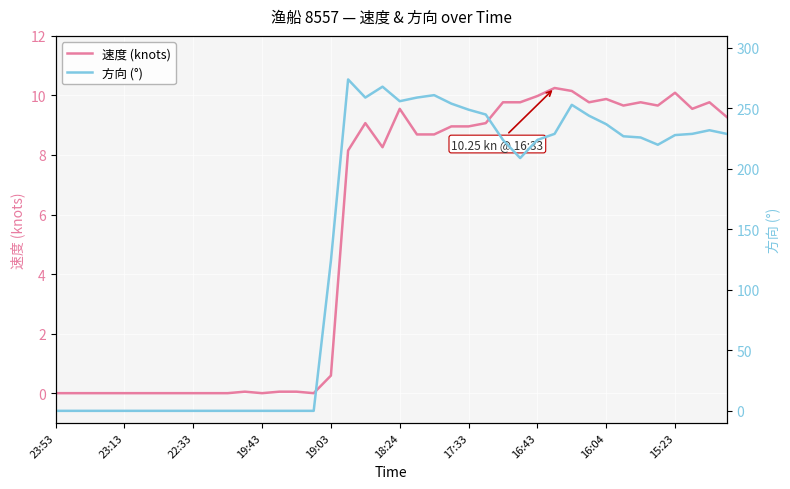

Rank the series by their maximum value, from highest to lowest.

方向 (°), 速度 (knots)